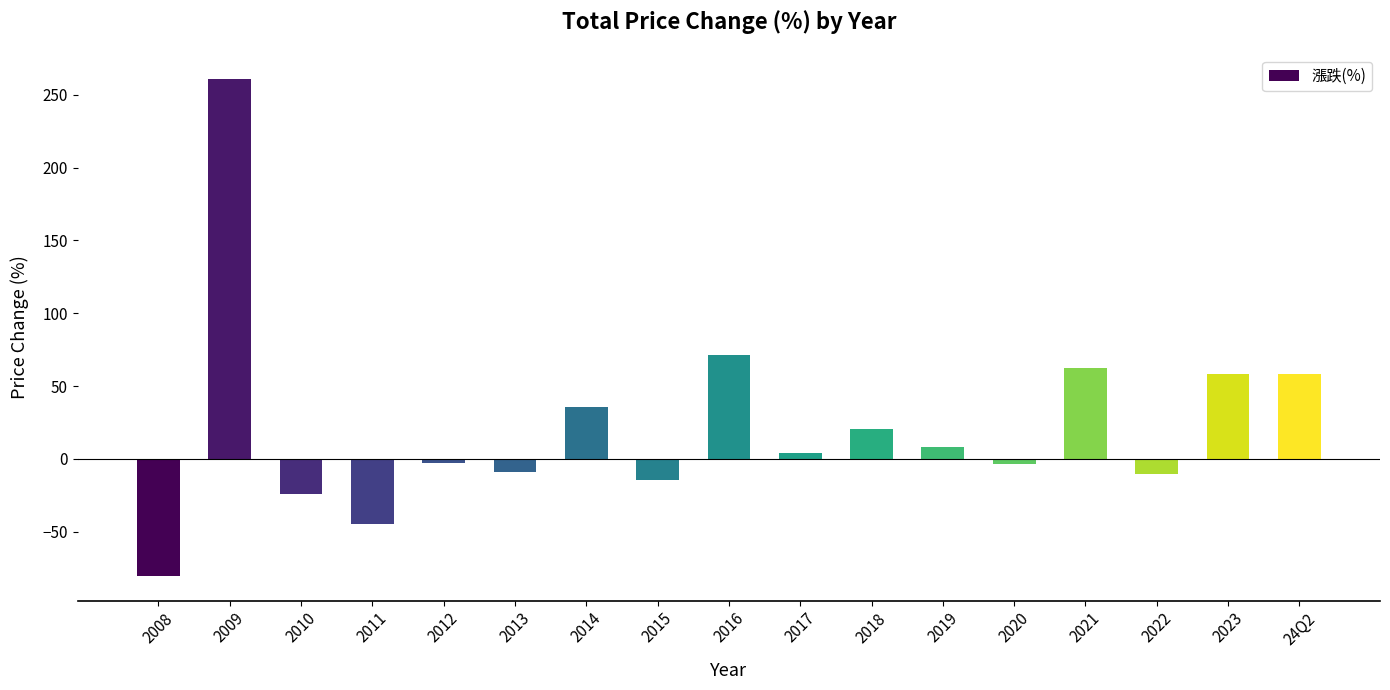

The chart shows a value of 116.7 at 2016. True or false?

False